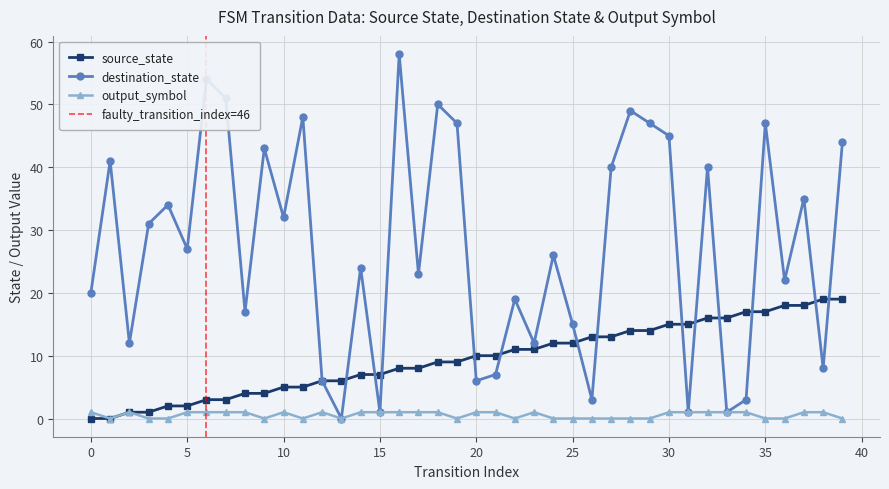

Is it true that source_state equals 5 at 24?

False